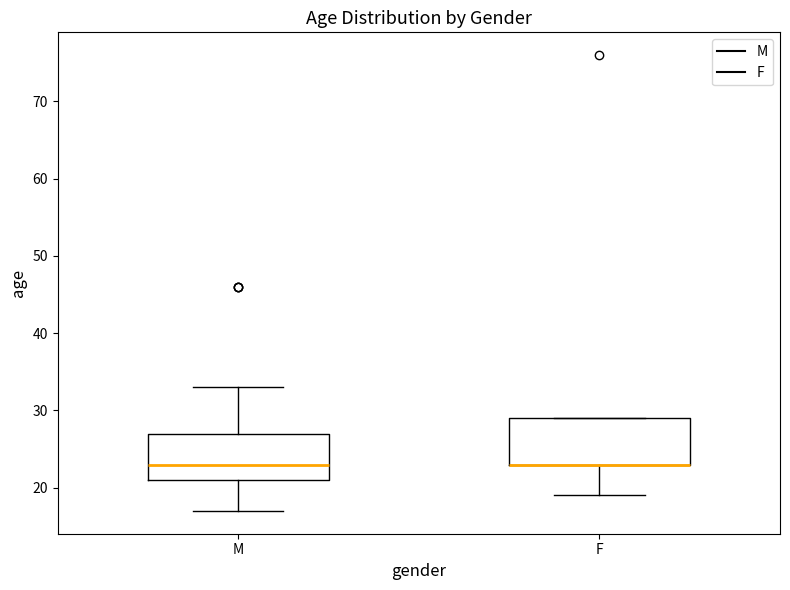

Reading left to right, transcribe this box plot: for each box, give where its median line is, the range the box spans, and where its two whiskers end, as read against the y-axis. The values are not printed on the chart, so give them approximately, as read against the axis.

M: median 23, box 21 to 27, whiskers 17 to 33
F: median 23 (drawn on the box's lower edge), box 23 to 29, whiskers 19 to 29